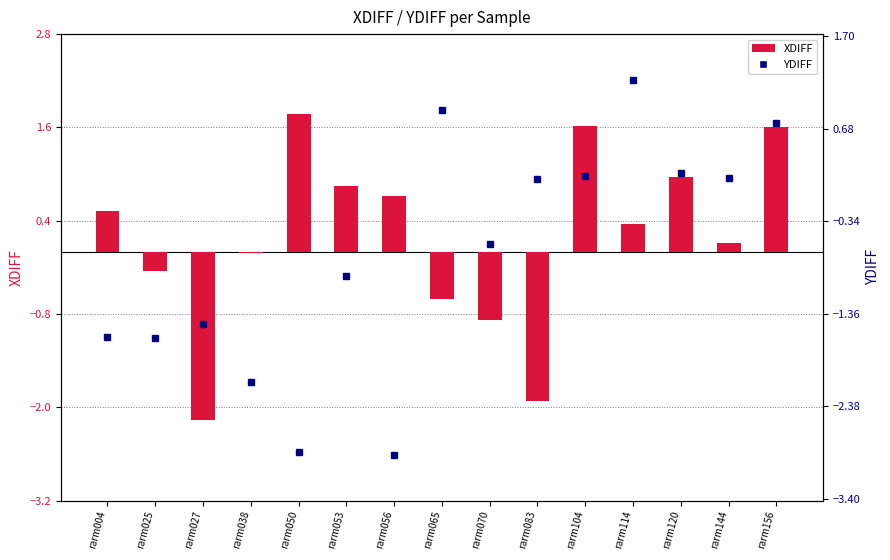

What is the difference between the maximum and minimum values in the YDIFF series?

4.1